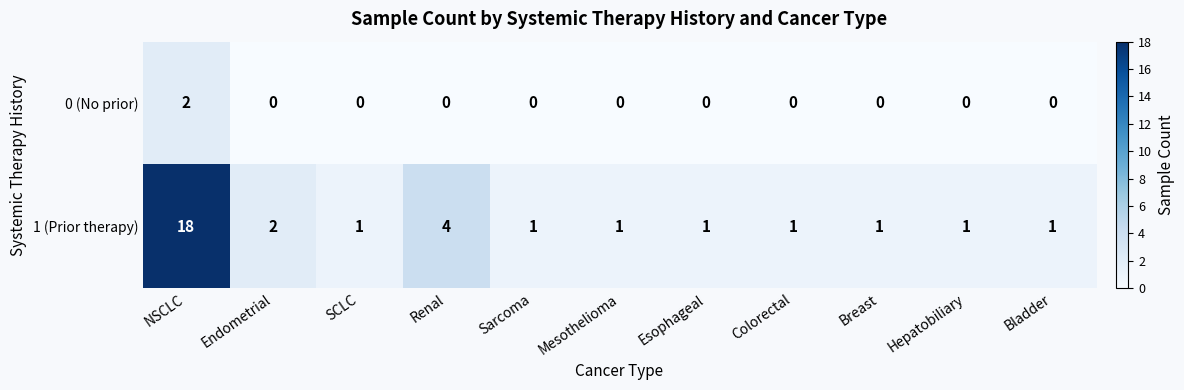

Which category has the highest value across all series?

NSCLC